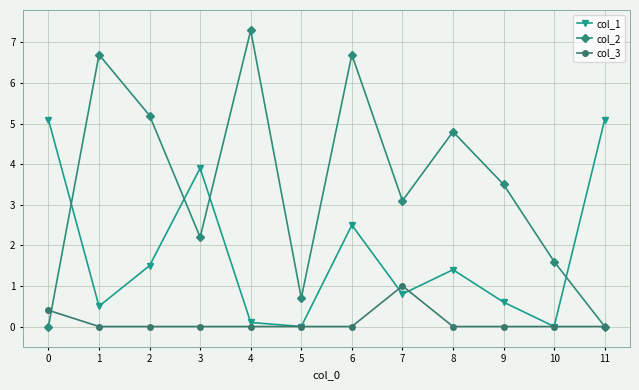

What is the sum of all col_2 values?

41.8